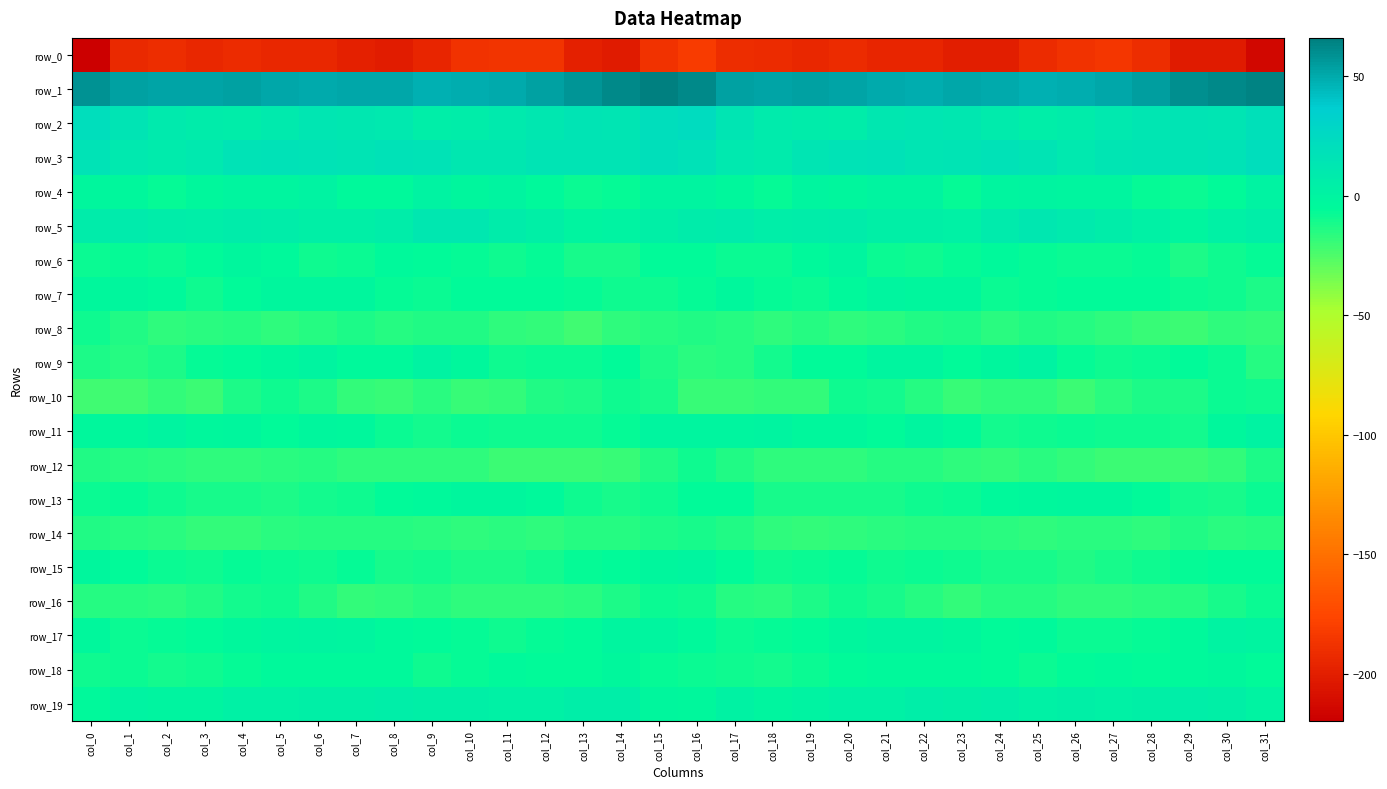

What is the average value of the row_11 series?

-5.3